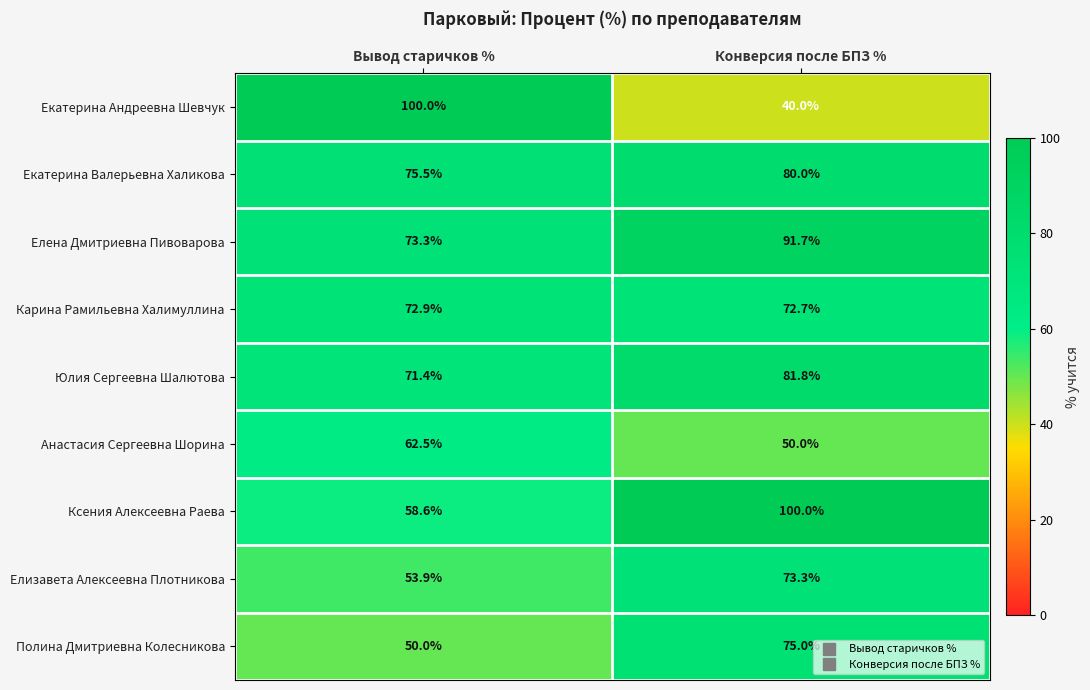

Reading left to right, extract all data points from this chart.

Екатерина Андреевна Шевчук: 100.0	40.0
Екатерина Валерьевна Халикова: 75.5	80.0
Елена Дмитриевна Пивоварова: 73.3	91.7
Карина Рамильевна Халимуллина: 72.9	72.7
Юлия Сергеевна Шалютова: 71.4	81.8
Анастасия Сергеевна Шорина: 62.5	50.0
Ксения Алексеевна Раева: 58.6	100.0
Елизавета Алексеевна Плотникова: 53.9	73.3
Полина Дмитриевна Колесникова: 50.0	75.0